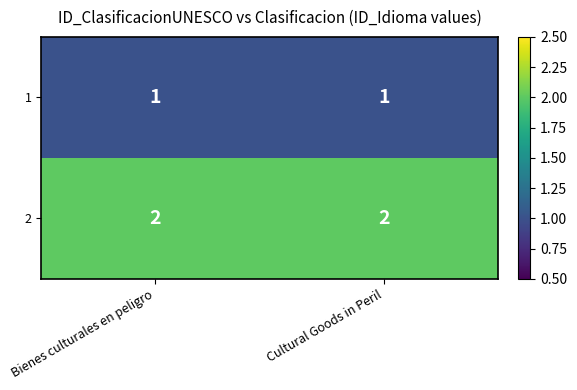

What is the sum of all 2 values?

4